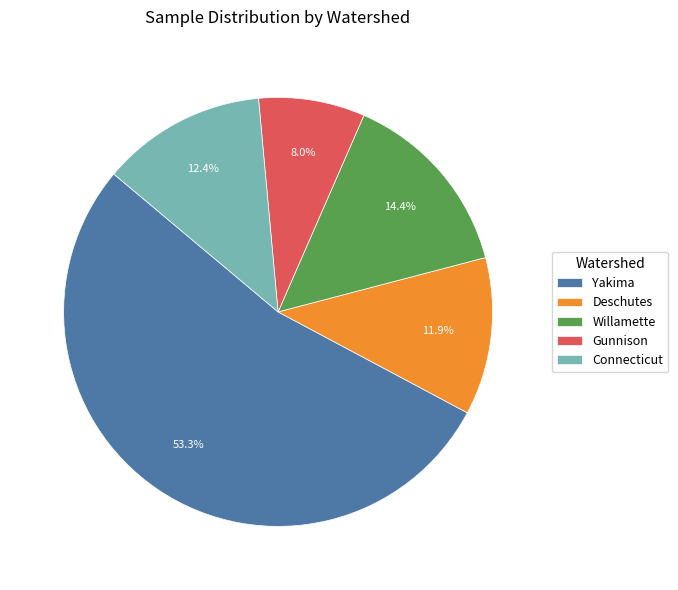

What is the smallest slice in the pie chart?

Gunnison